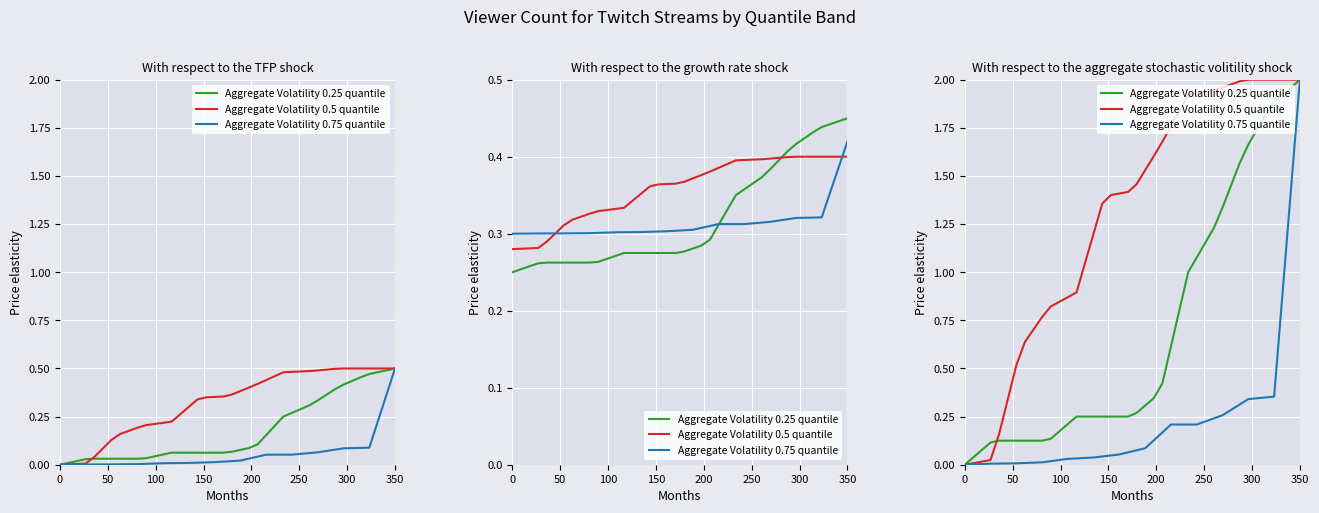

What is the value of the Aggregate Volatility 0.75 quantile point at the 23rd from the left?

0.1